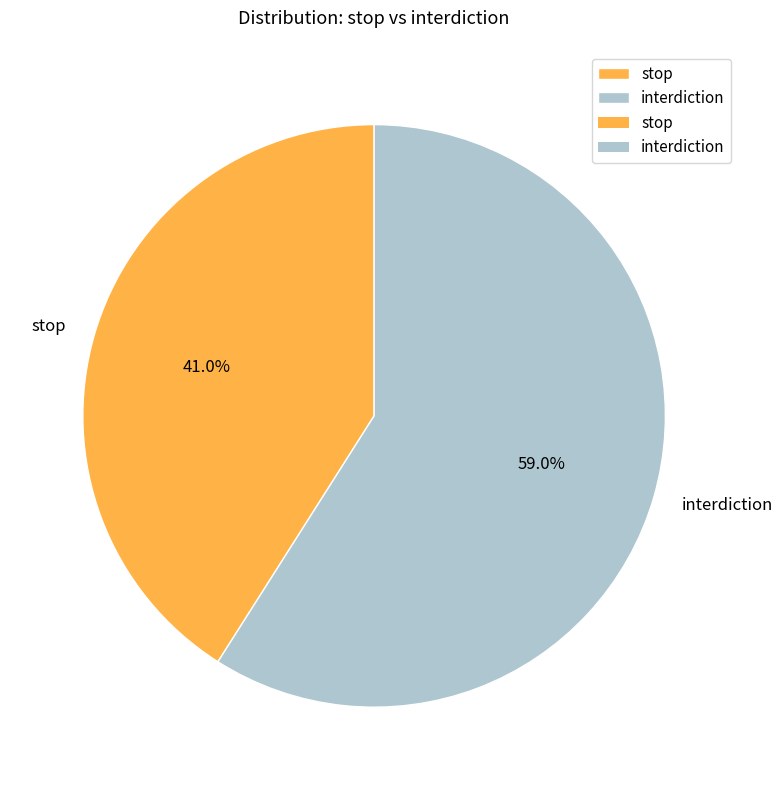

To the nearest percent, what percentage of the pie is stop?

41%